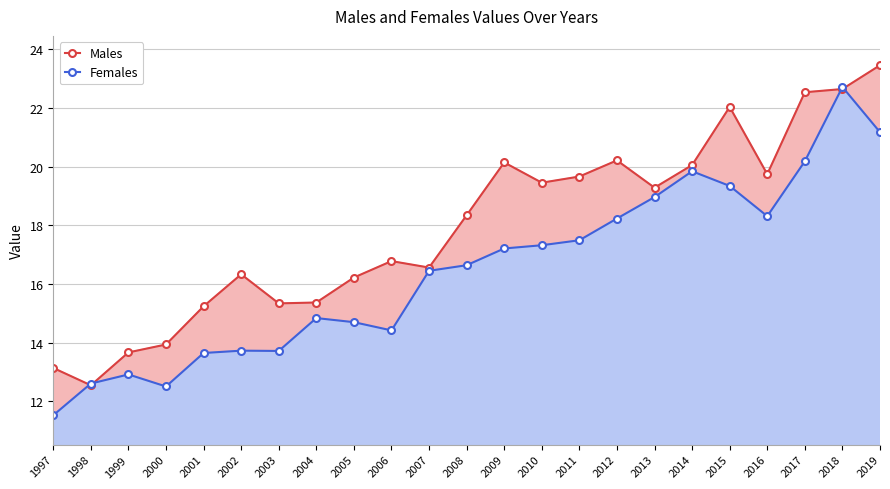

What is the average value of the Males series?

17.9